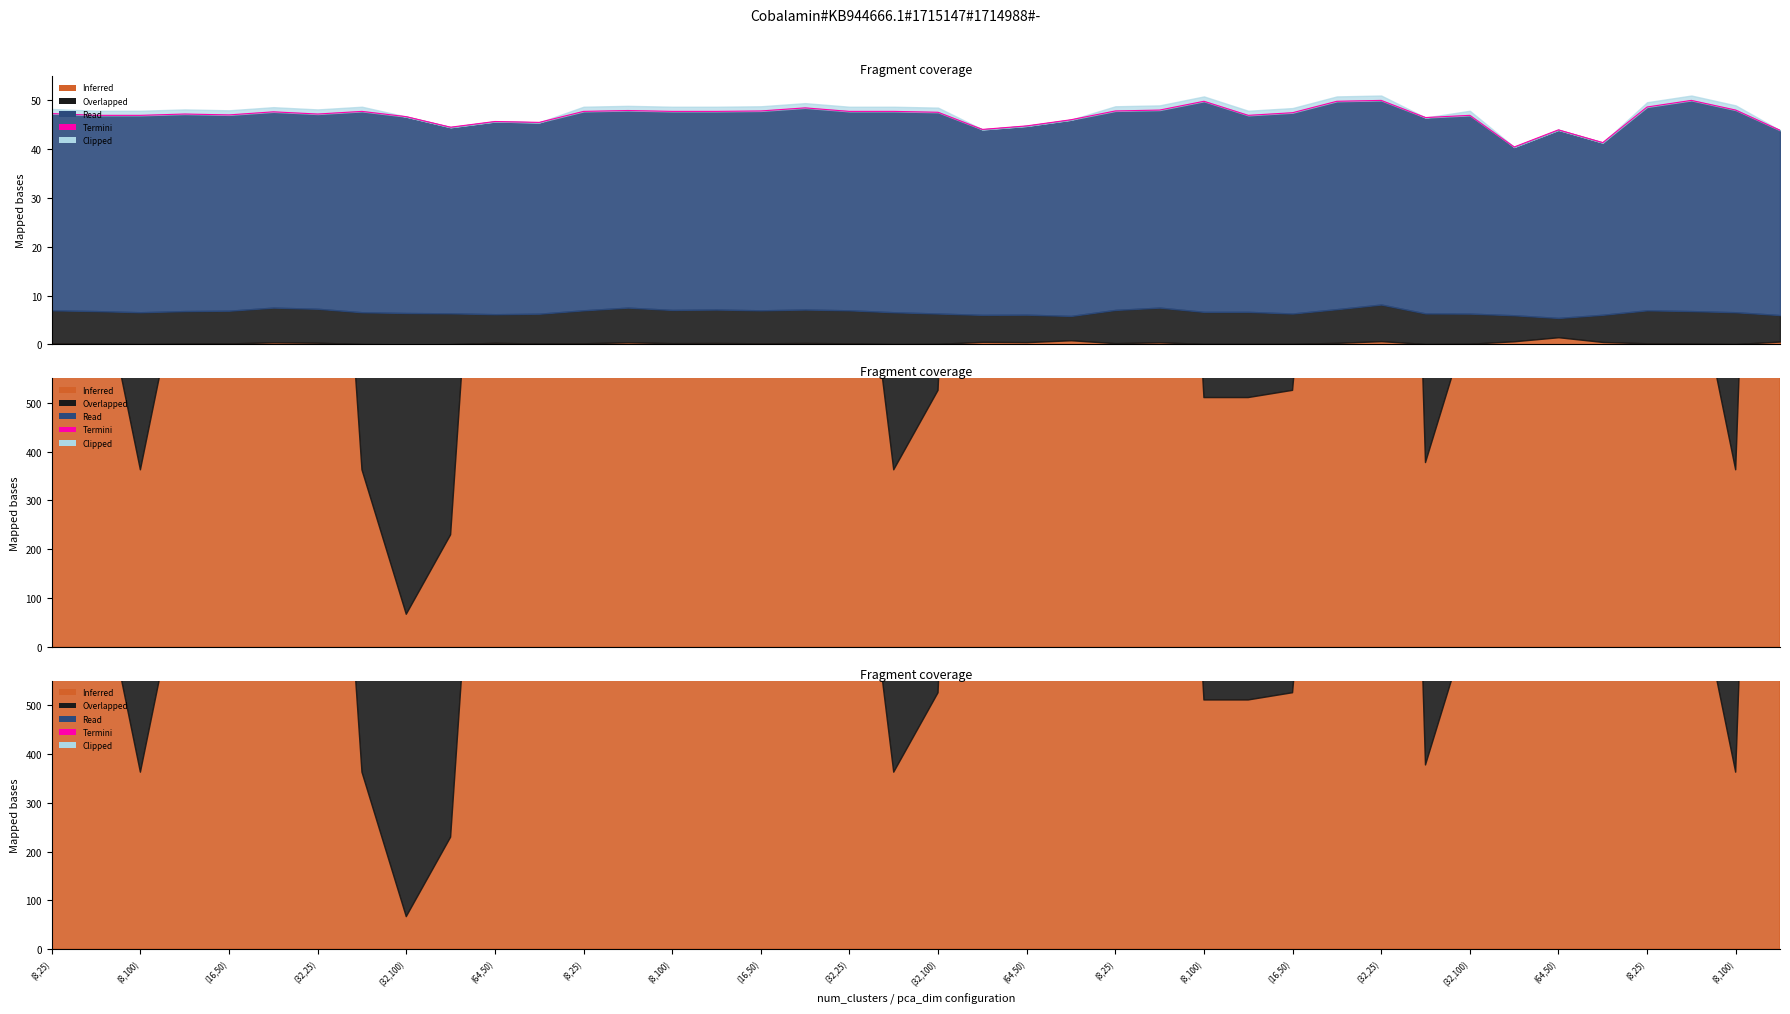

True or false: the data shows 149691.7 at (64,50).

False